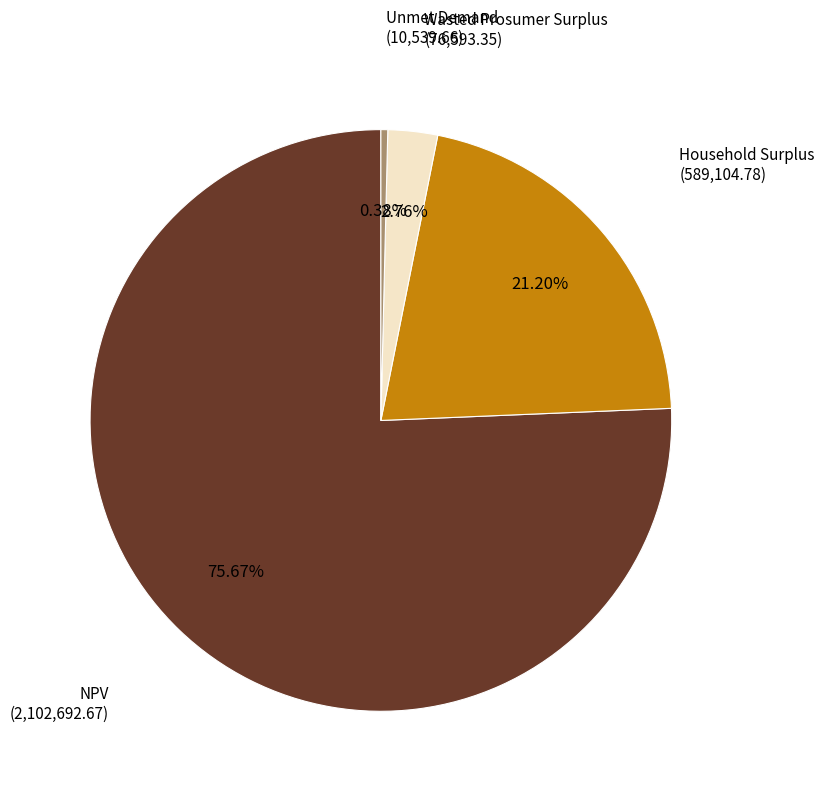

Does any single category account for the majority?

Yes